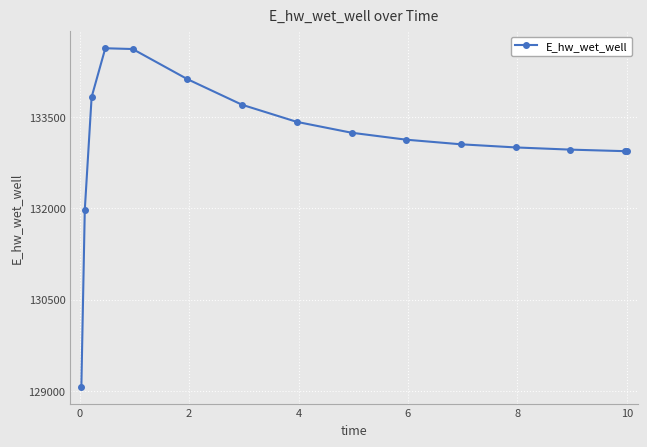

What is the maximum value shown in the chart?

134628.0